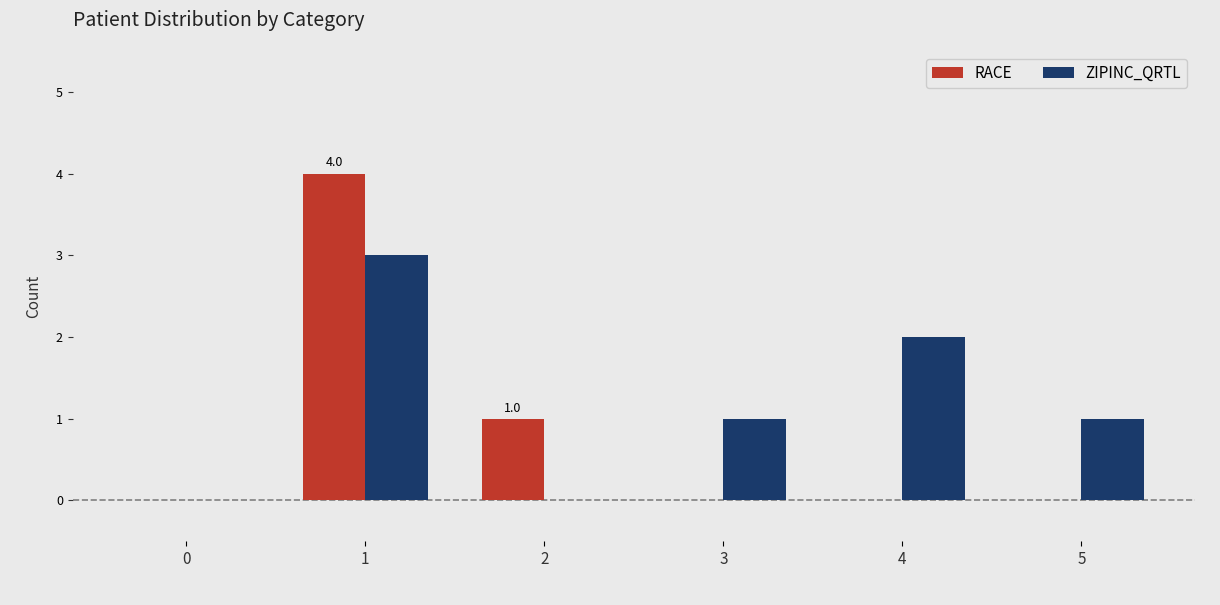

Count the RACE values in the range 0 to 1.

5